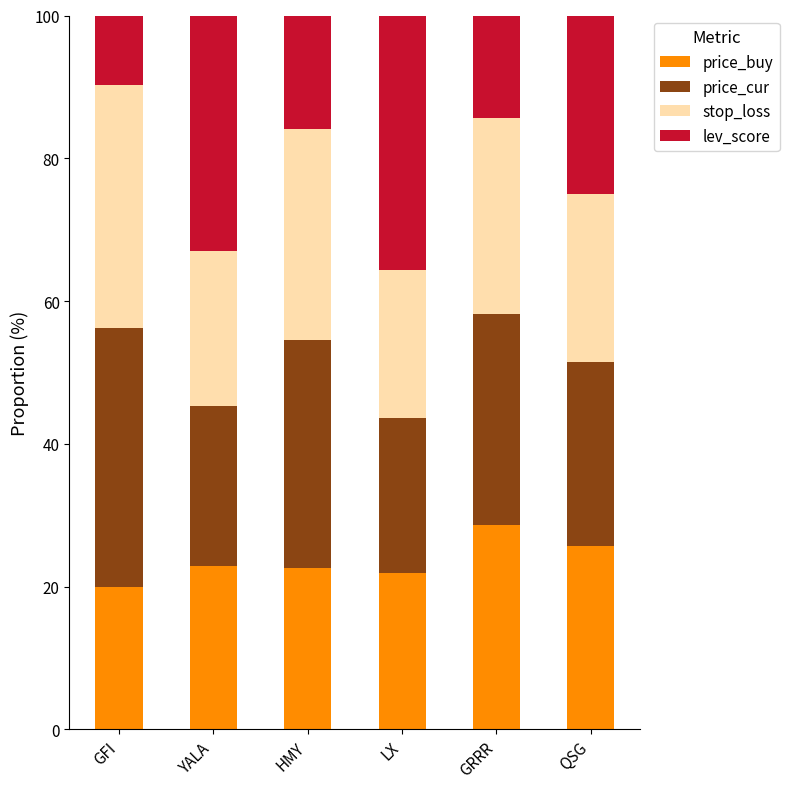

How many values in the price_buy series are below 22?

2